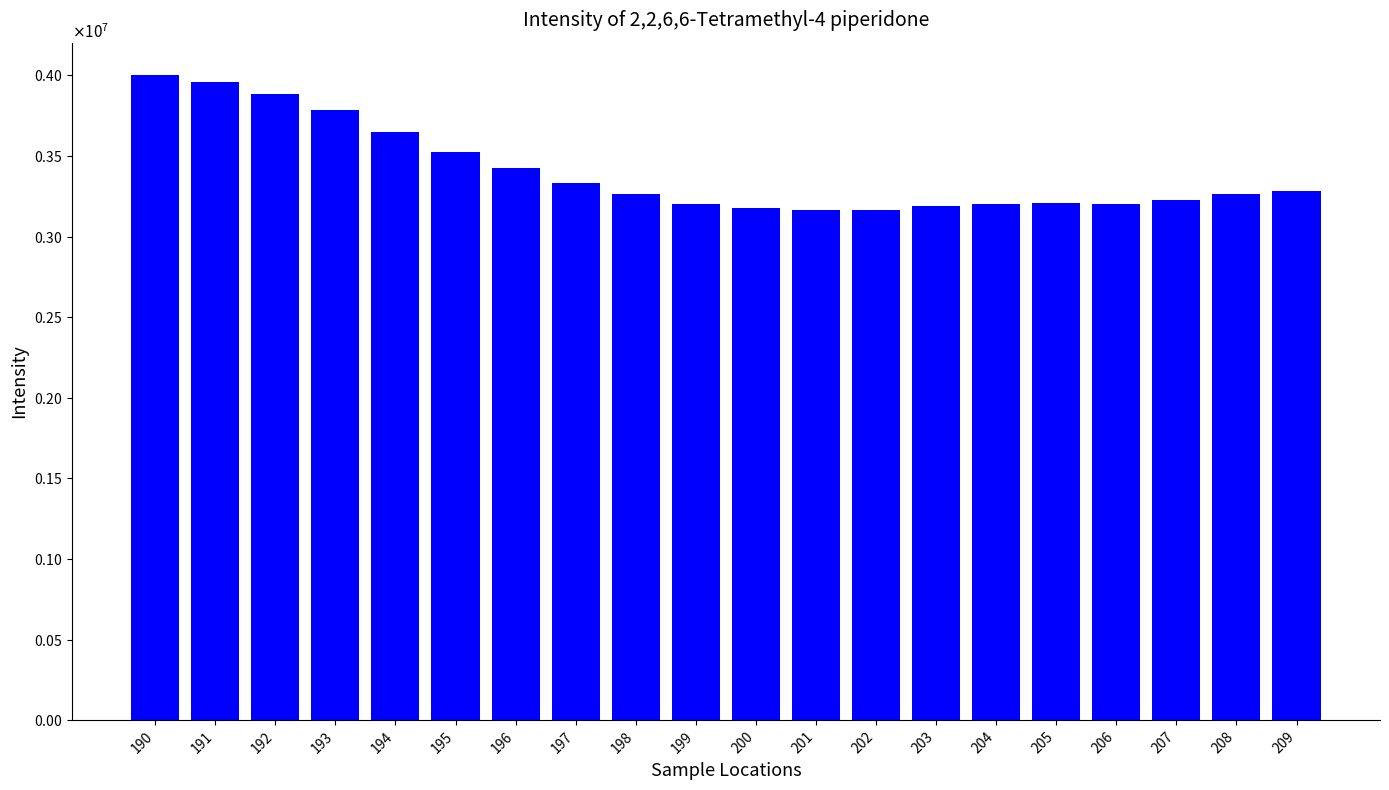

Are the bars horizontal?

No